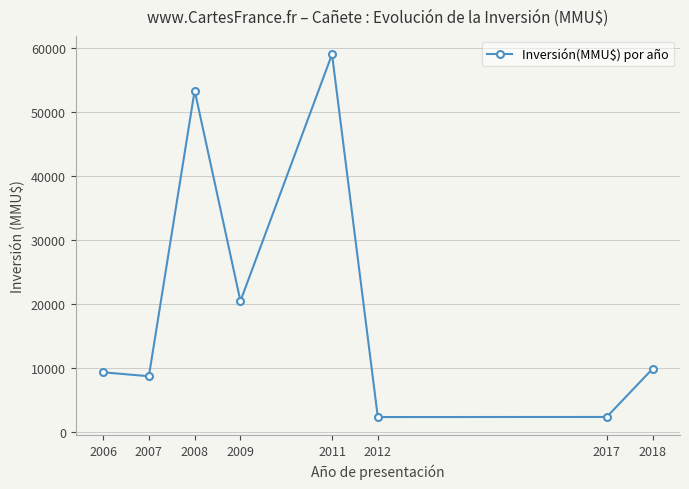

How many lines are shown in the chart?

1